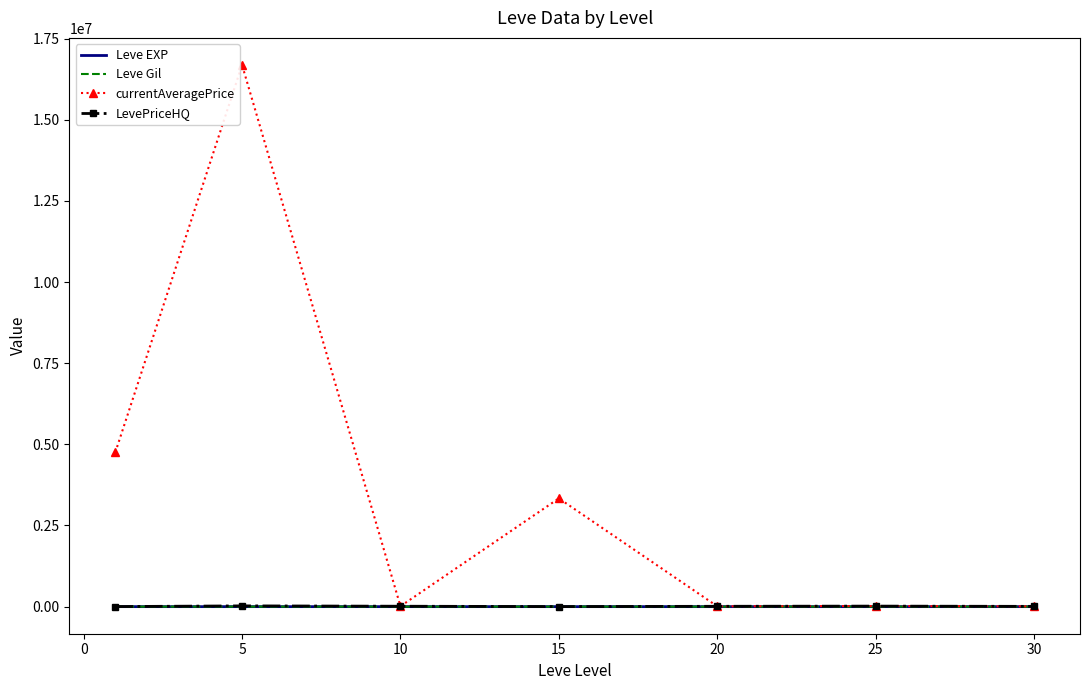

What is the difference between the maximum and minimum values in the Leve EXP series?

57.7